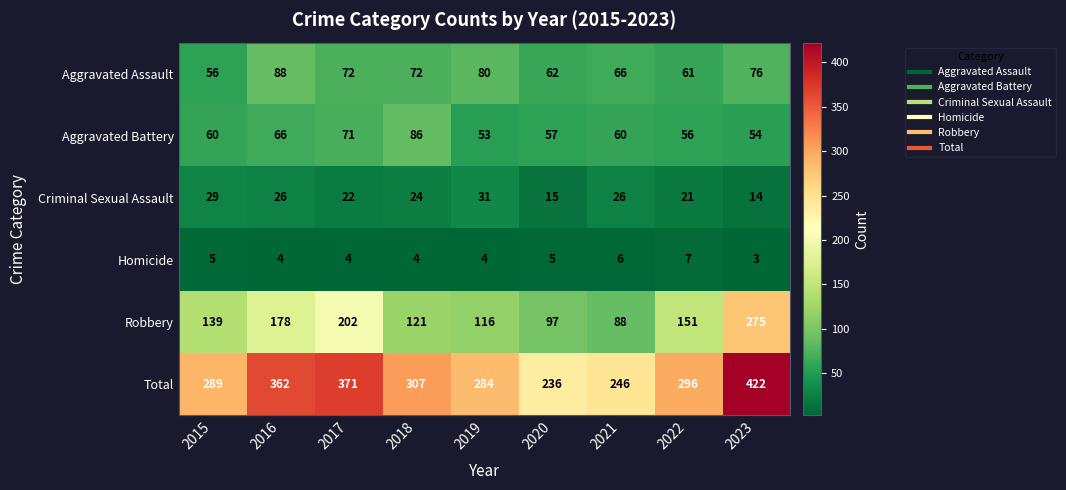

Which label corresponds to the smallest value in the chart?

2023